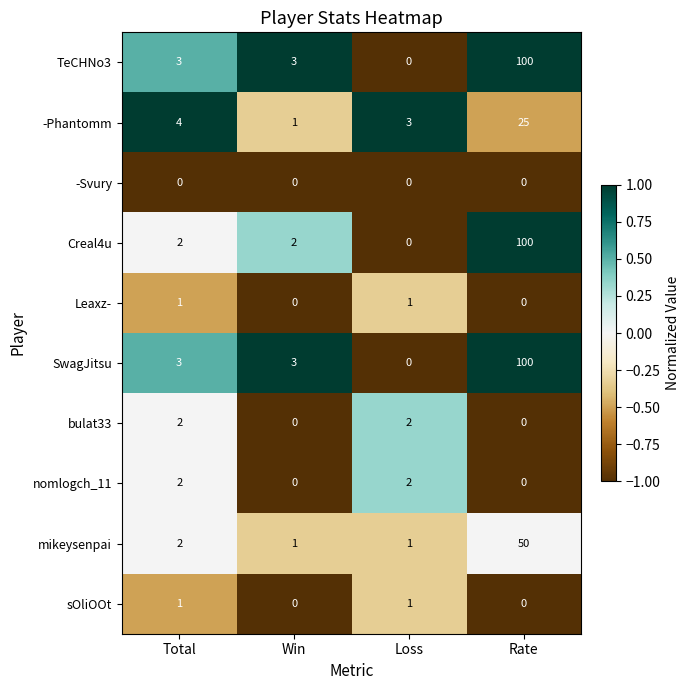

Between Total and Rate, which series saw the biggest shift?

Creal4u